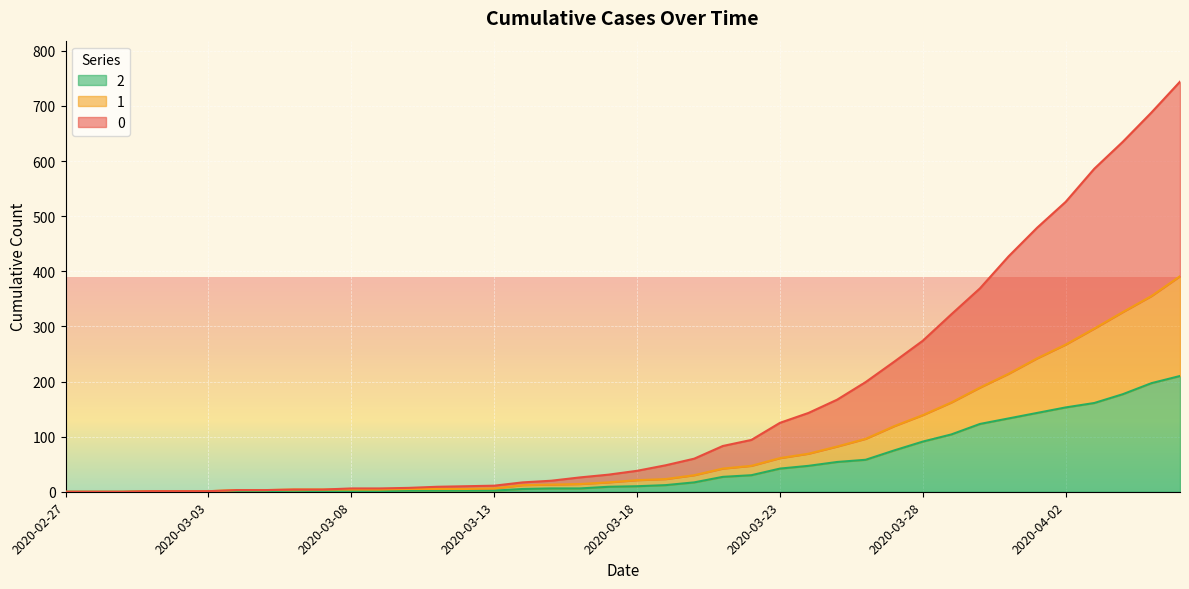

What is the difference between the highest and lowest values at 2020-04-02?

373